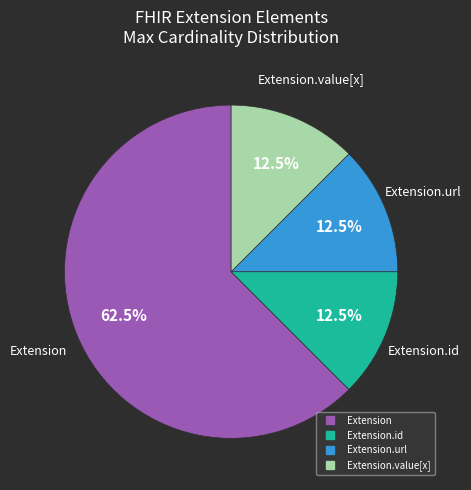

How many segments does this pie chart have?

4